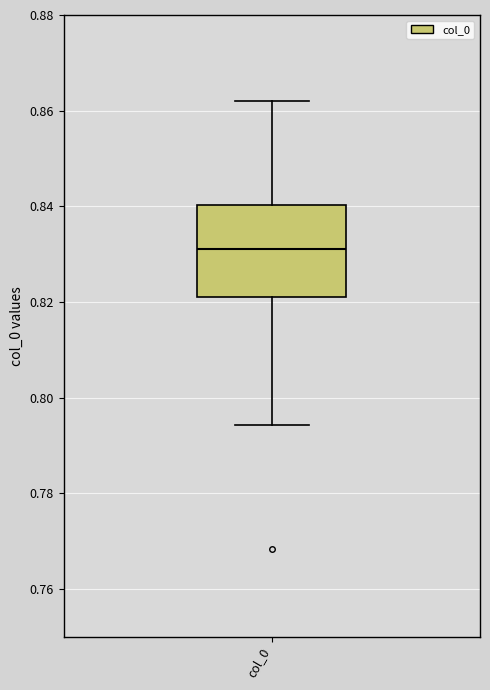

Where does the upper whisker of the box for col_0 end on the y-axis? The values are not printed on the chart, so give them approximately, as read against the axis.

0.862